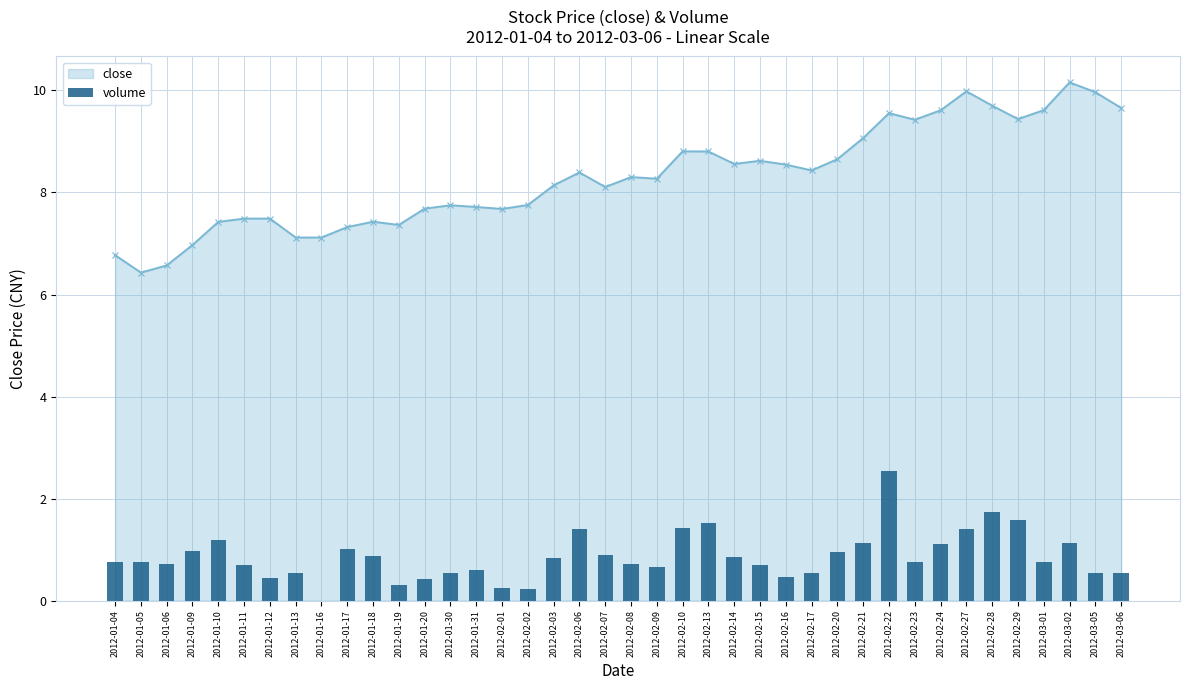

What is the value of the 6th bar from the left?

0.7